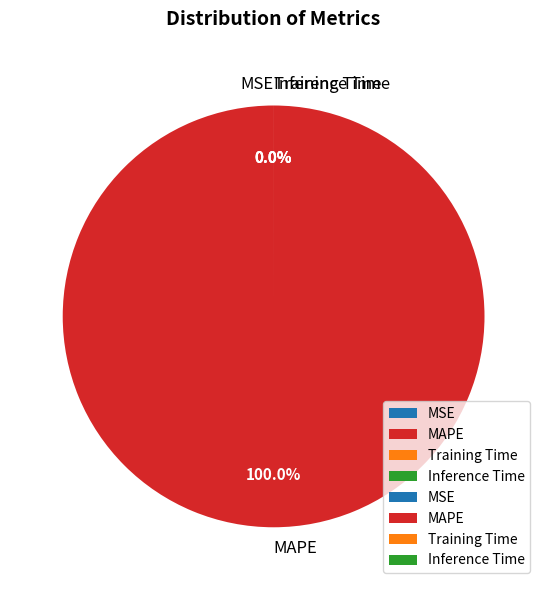

Between MAPE and Training Time, which is larger?

MAPE